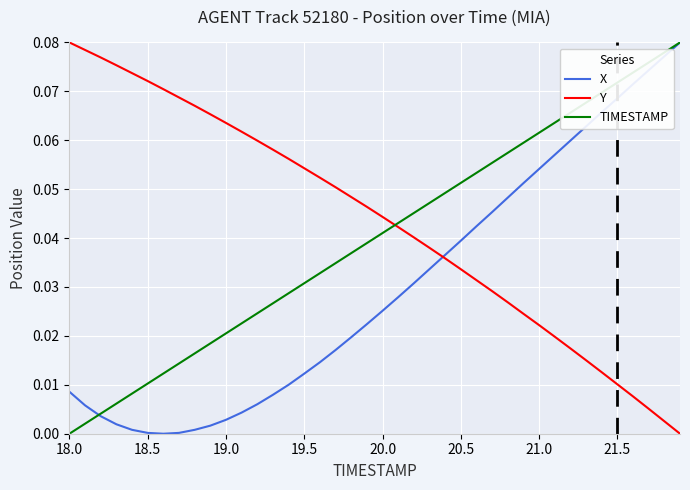

List the series in order of their overall mean, highest first.

Y, TIMESTAMP, X